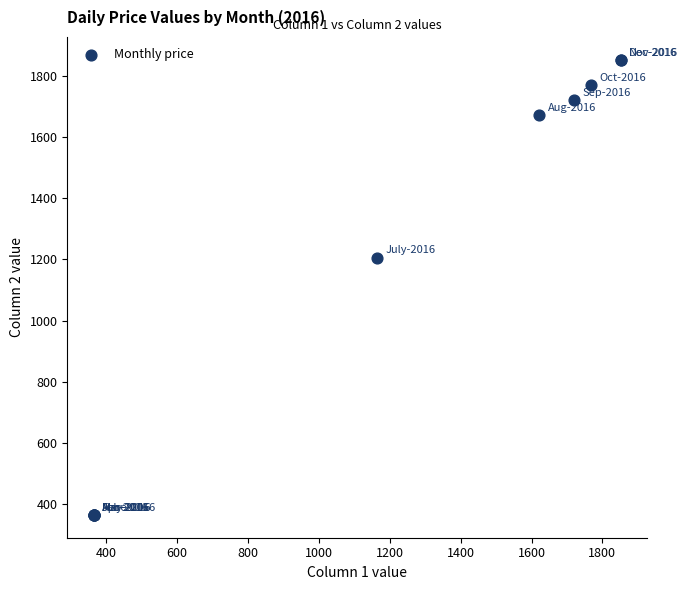

What Y value in the scatter plot is closest to 1108?

1205.6